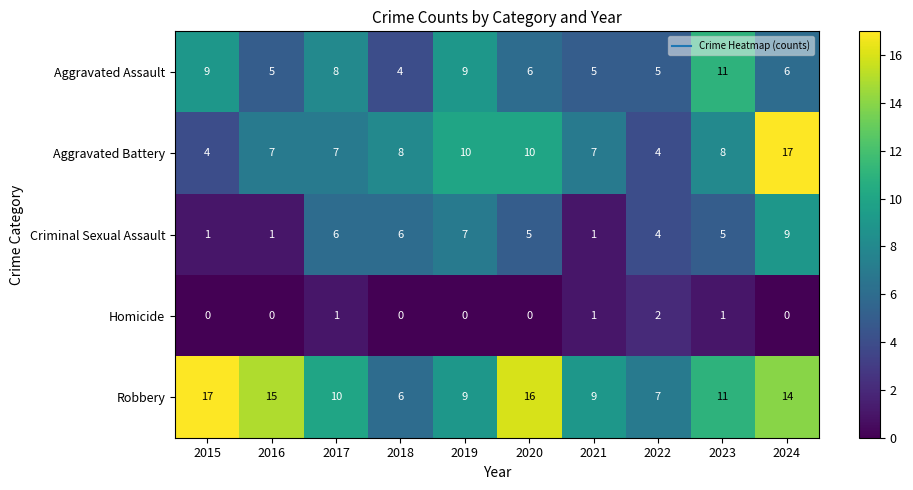

At how many categories does at least one series exceed 2?

10